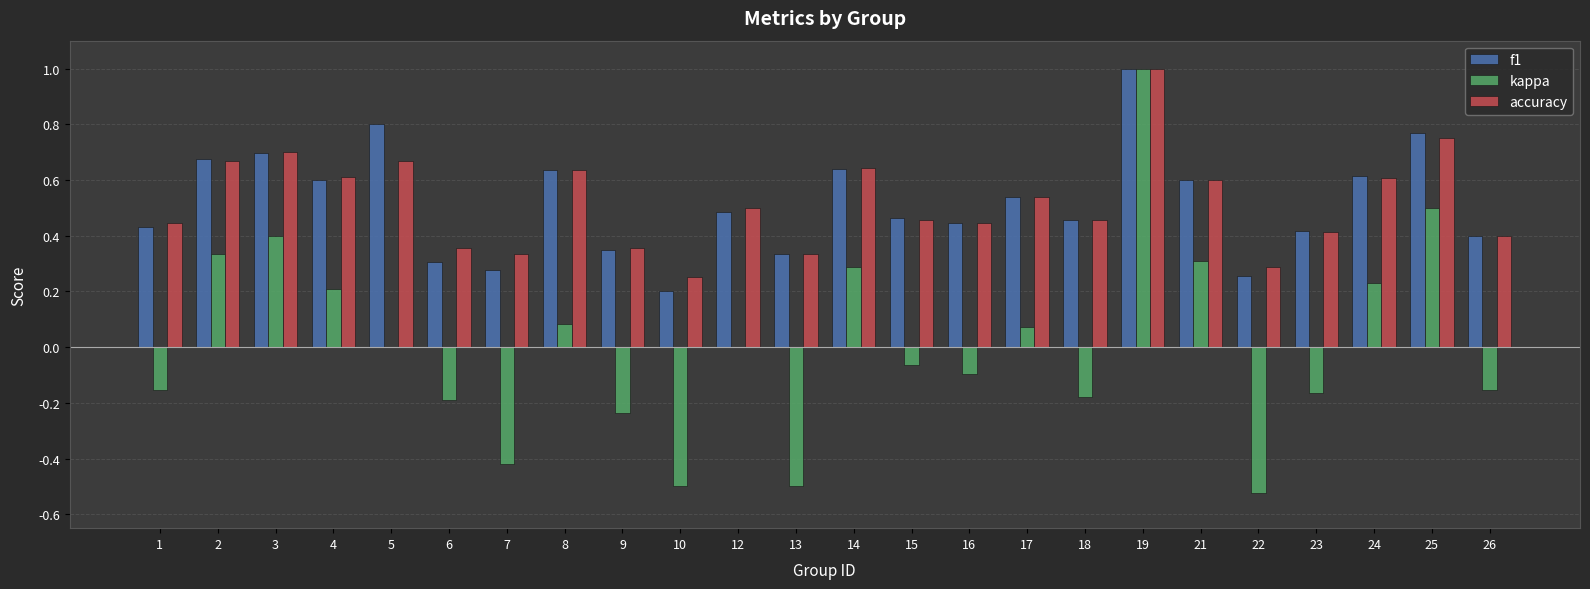

What is the greatest value displayed?

1.0